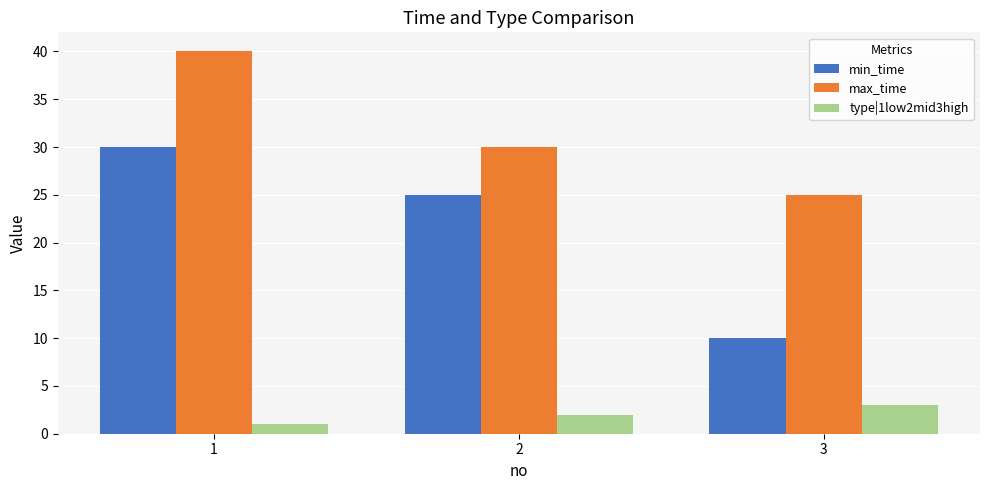

True or false: min_time has a value of 17 at 2.

False